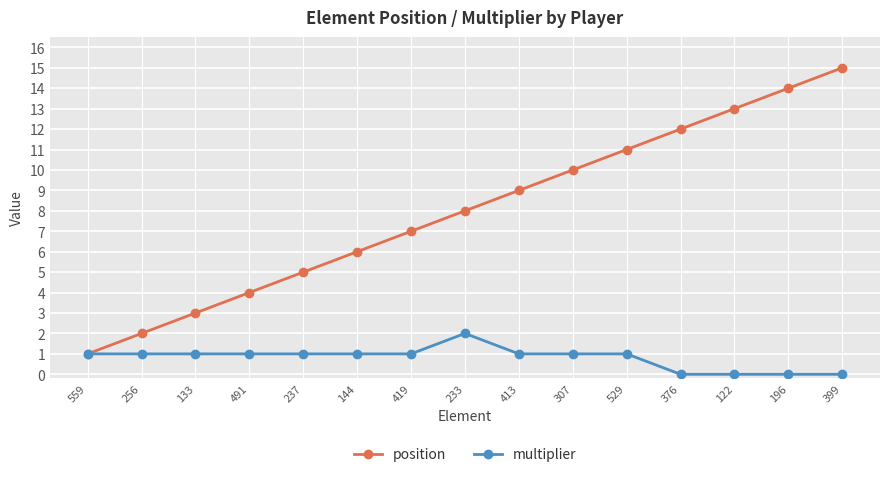

What position from the right is 307?

6